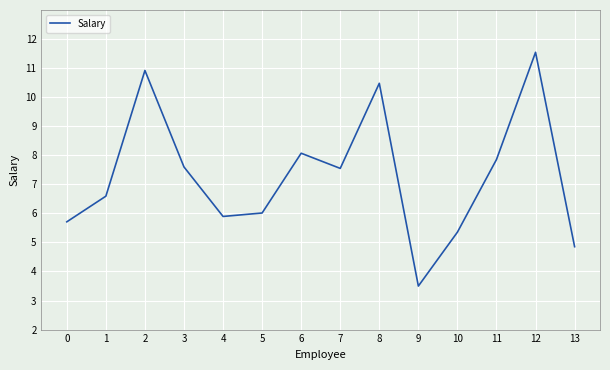

At which label is the value closest to 7?

1